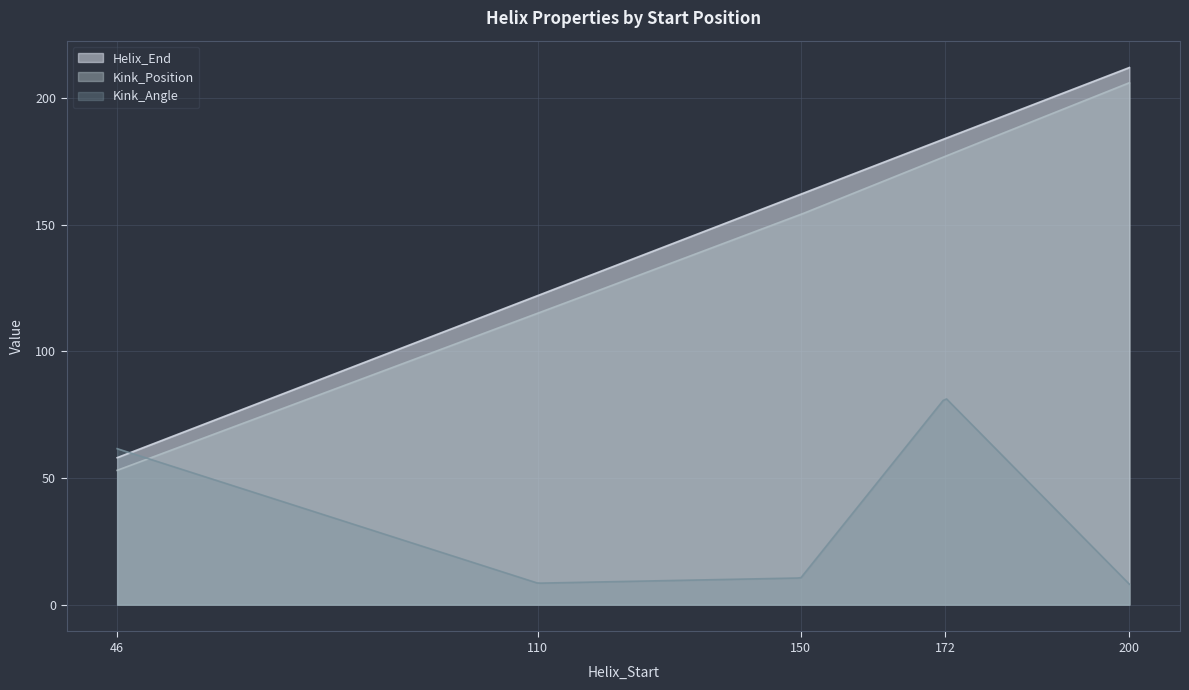

Which series changed the most between 46 and 172?

Helix_End